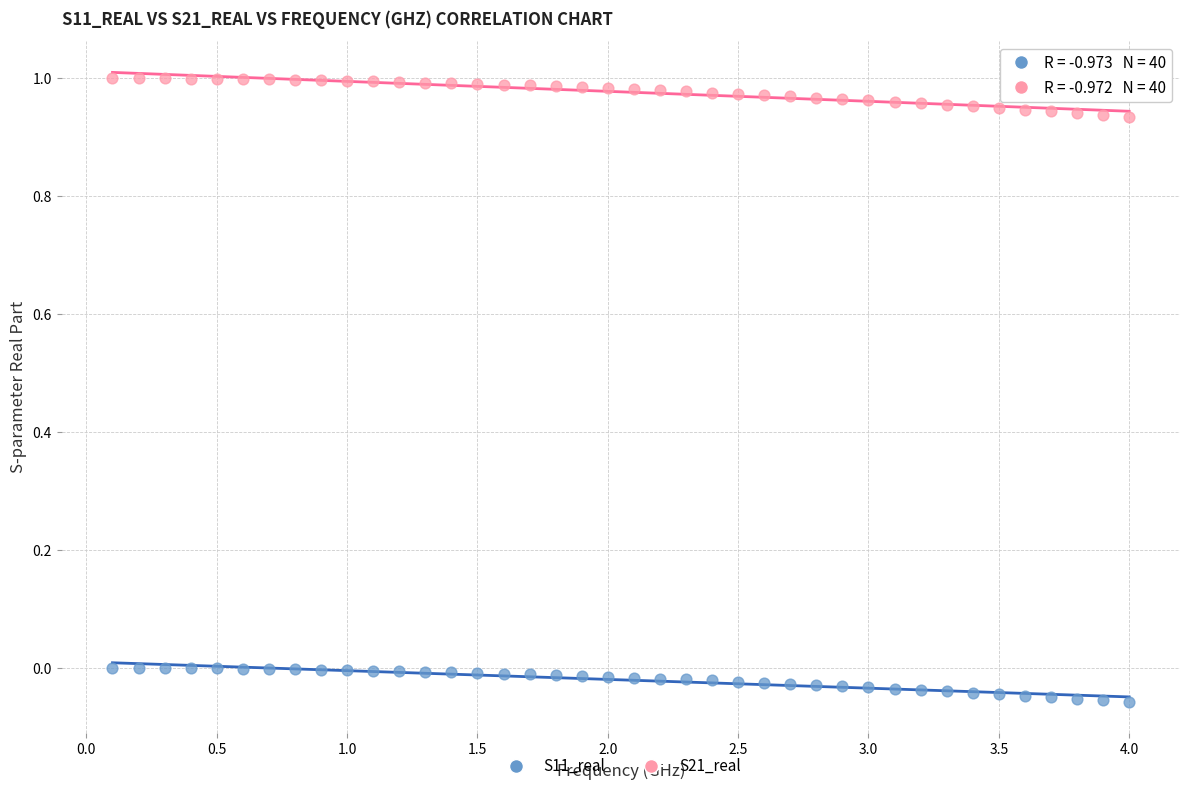

Which series reaches the minimum Y coordinate?

S11_real